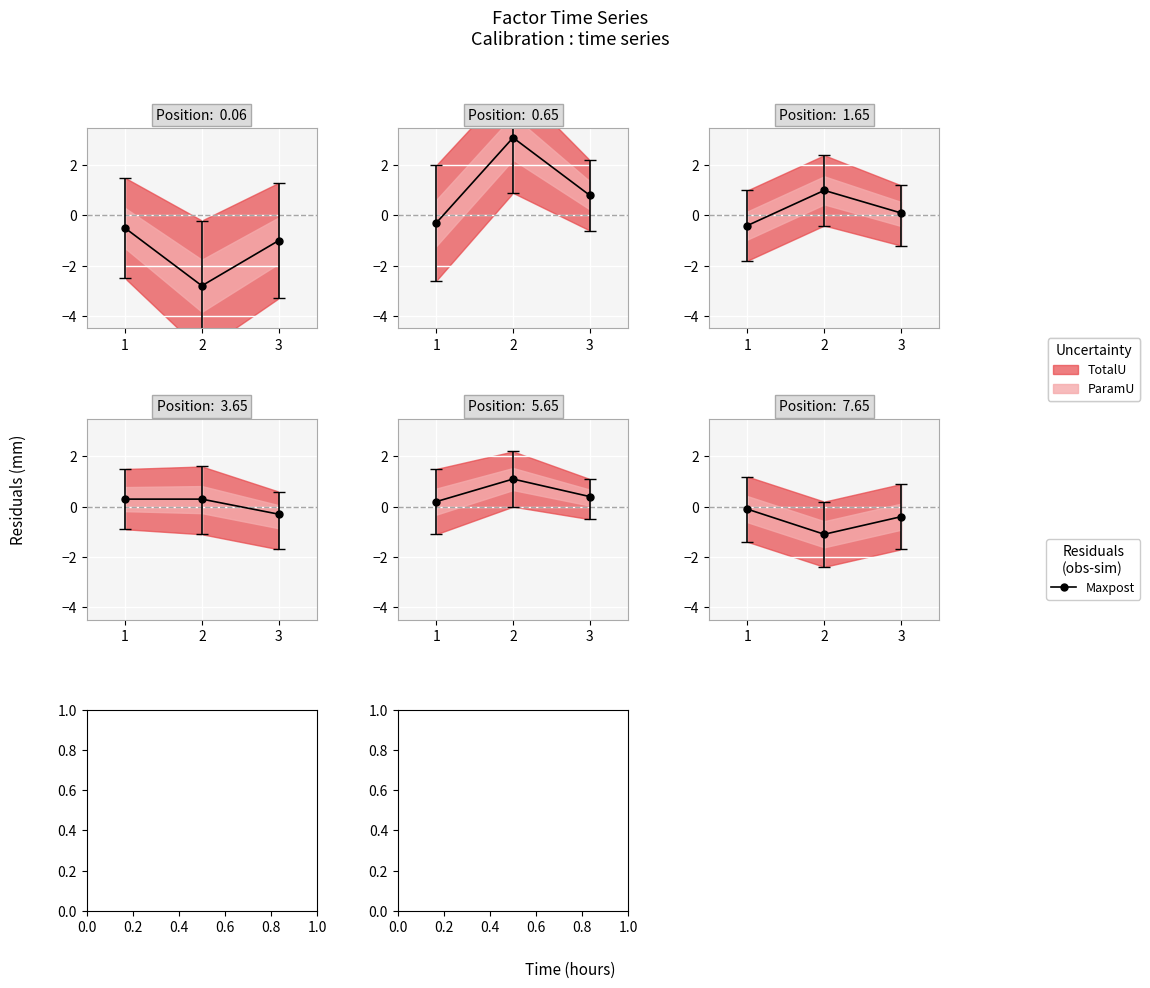

Rank the categories by value from lowest to highest.

2, 3, 1